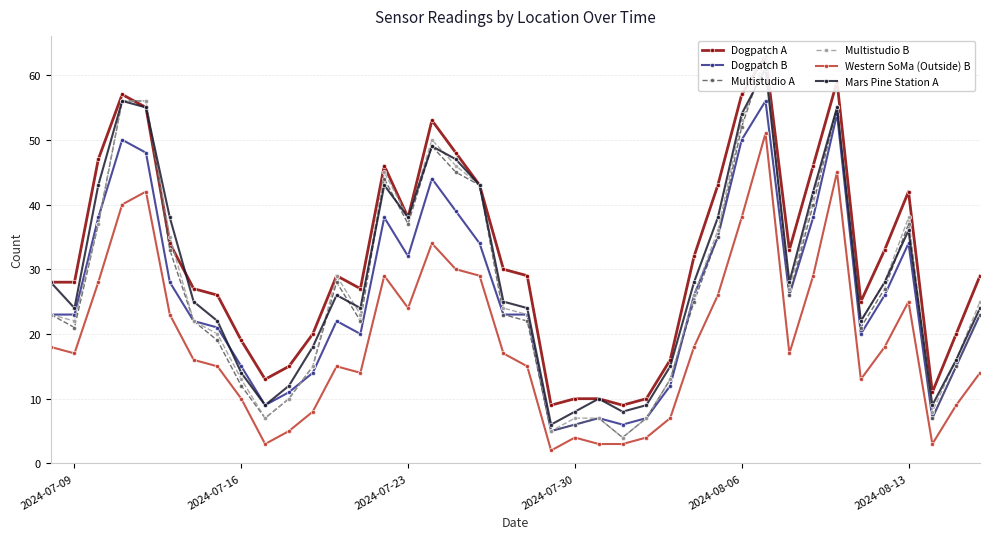

True or false: Dogpatch B and Western SoMa (Outside) B intersect in this chart.

False